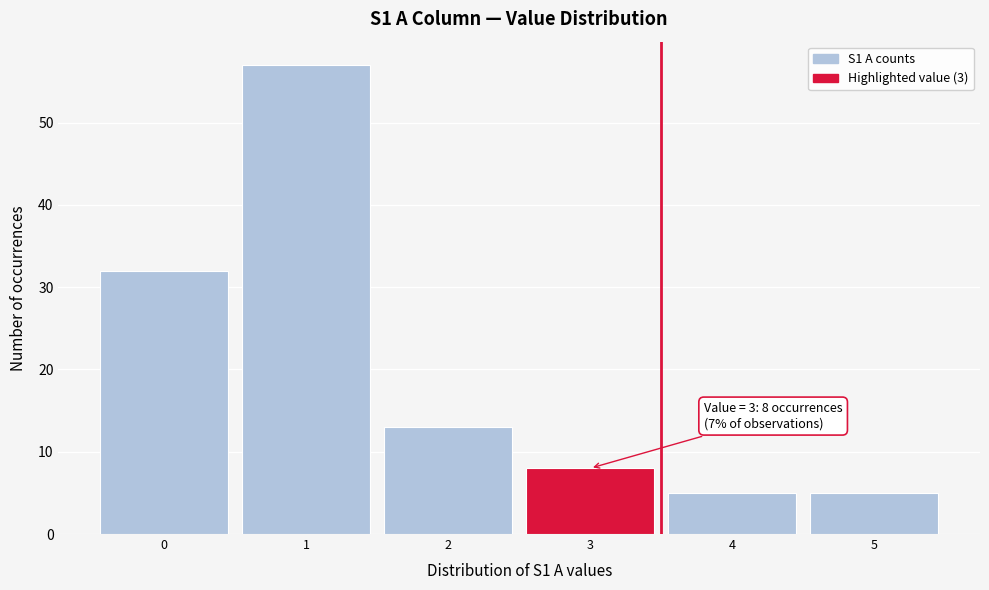

Which range on the x-axis has the tallest bar?

0.5 to 1.5